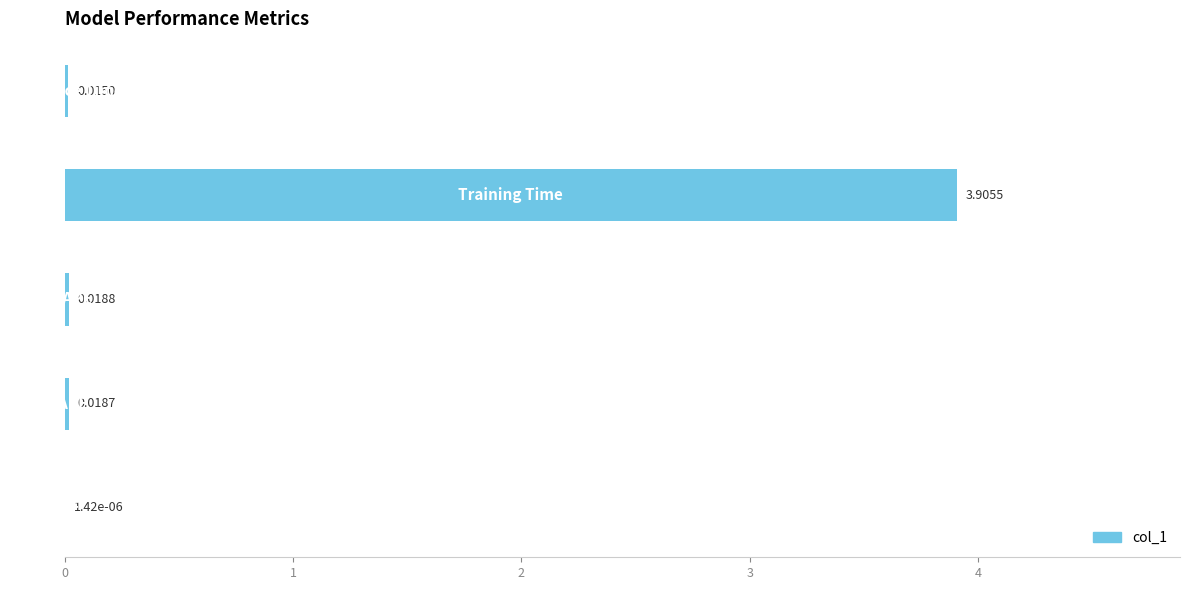

What is the sum of all values?

4.0